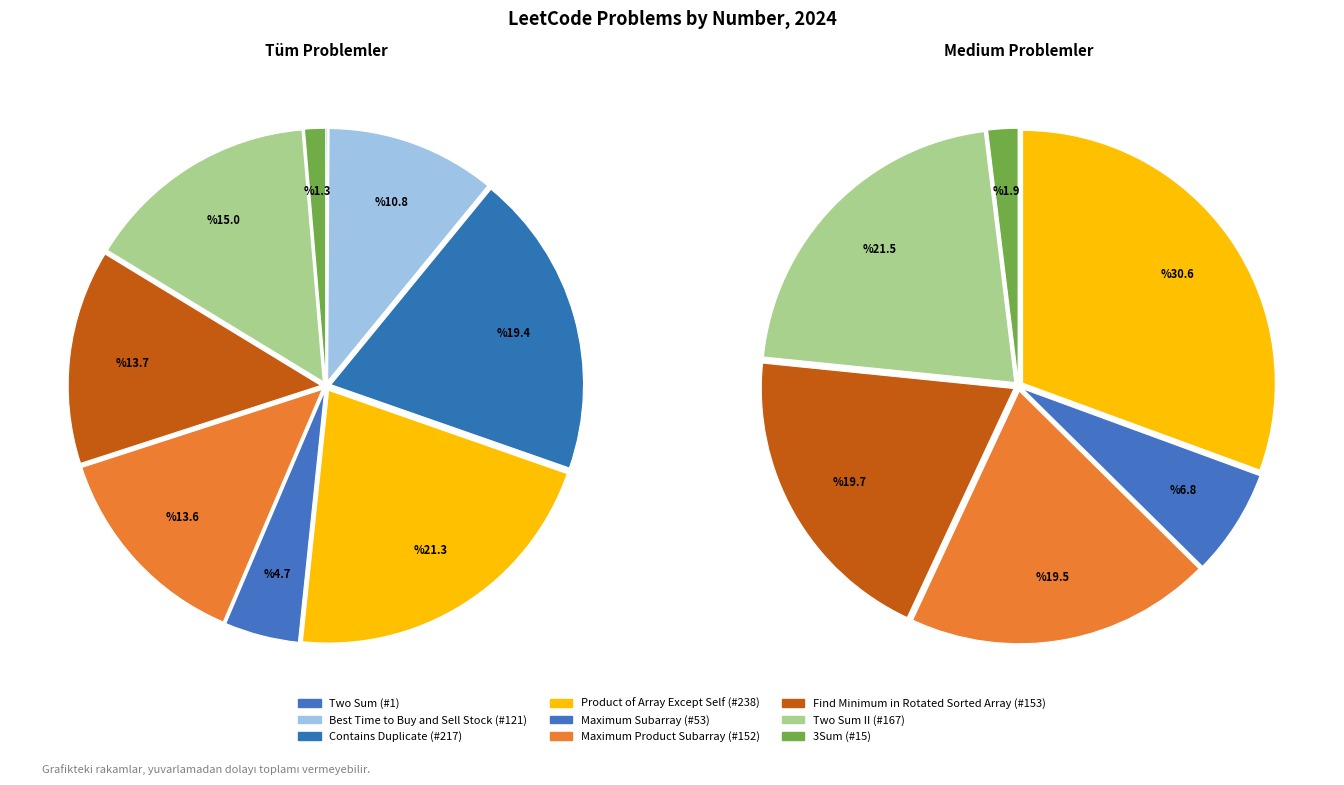

Rank the categories by value from highest to lowest.

Product of Array Except Self, Contains Duplicate, Two Sum II, Find Minimum in Rotated Sorted Array, Maximum Product Subarray, Best Time to Buy and Sell Stock, Maximum Subarray, 3Sum, Two Sum